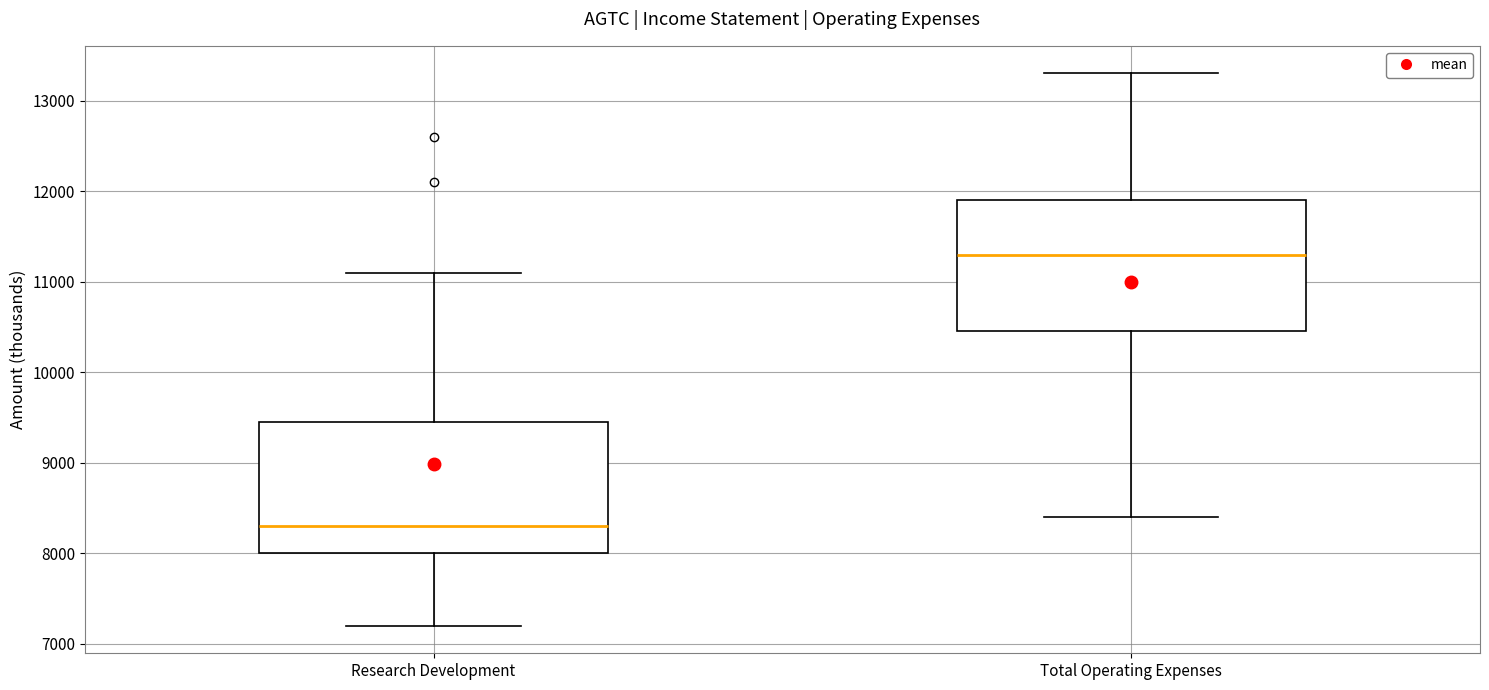

Which box's median line is the highest?

Total Operating Expenses